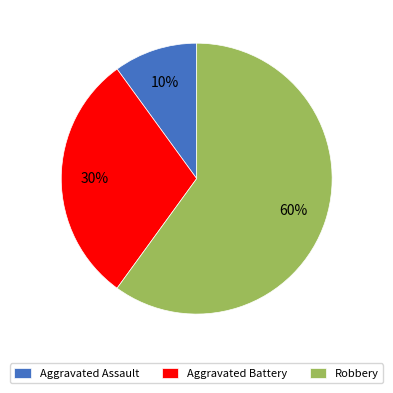

Is the sum of Robbery and Aggravated Battery greater than half?

Yes